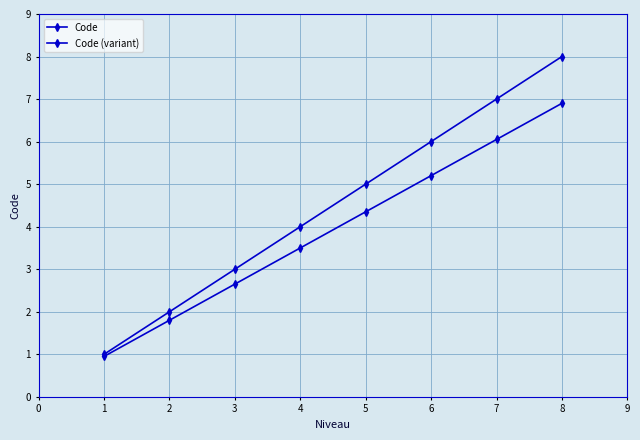

How many values in the Code (variant) series exceed 4?

4